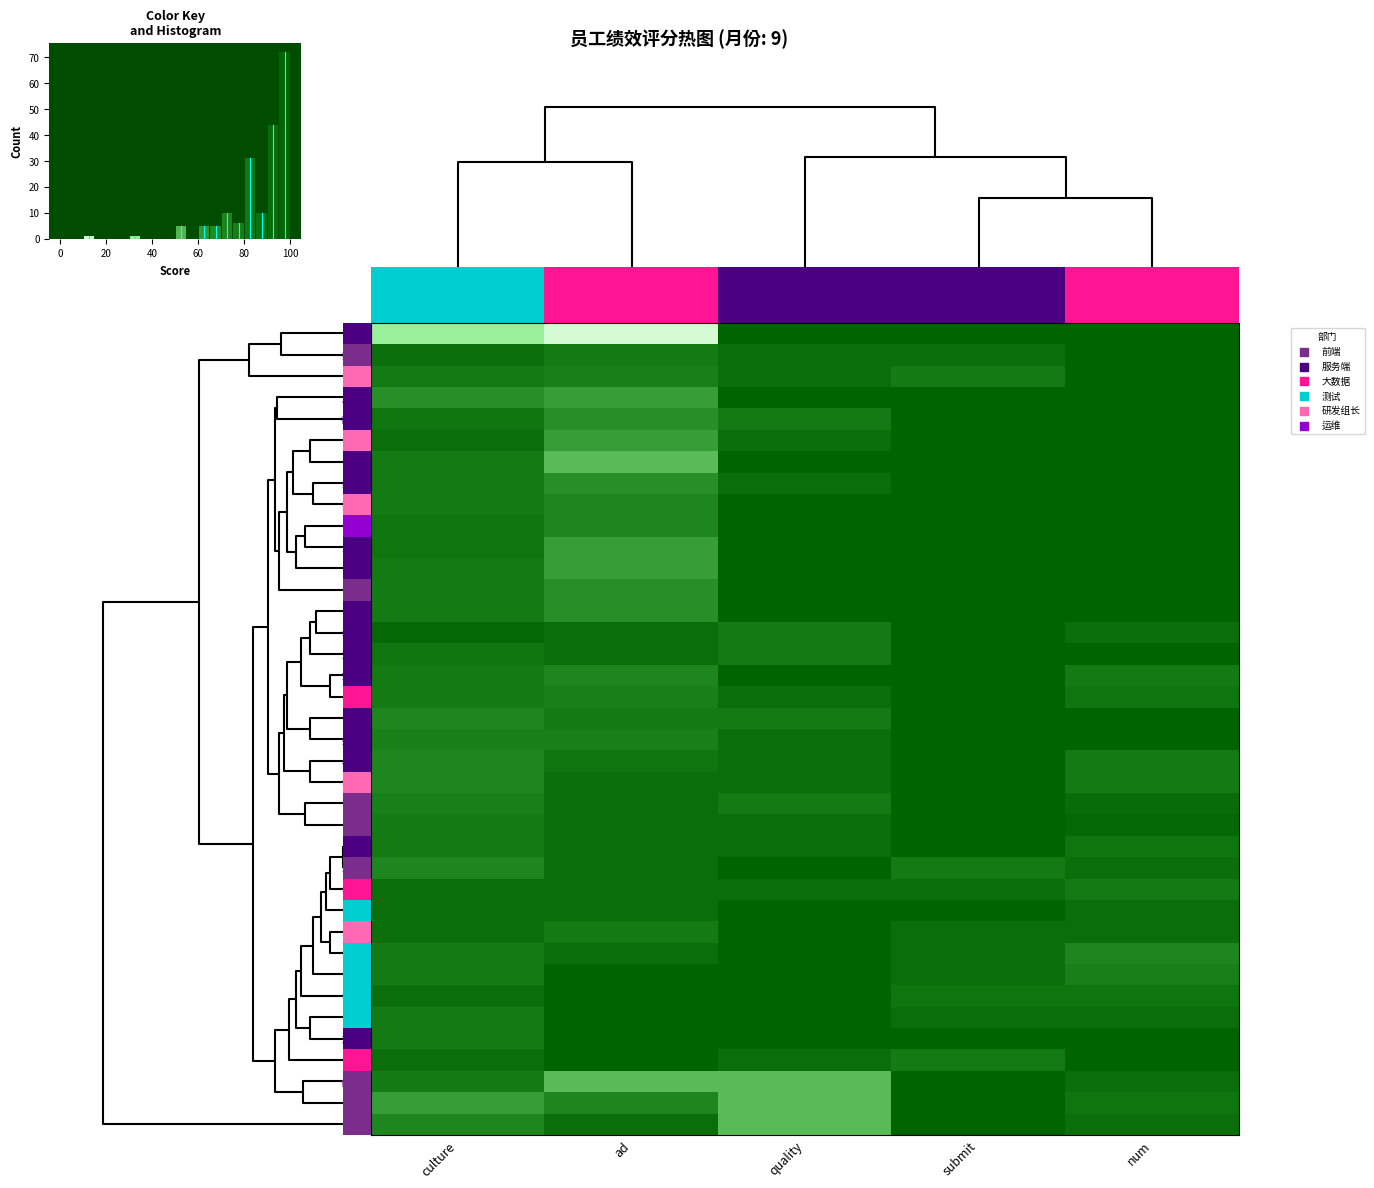

How many data points in 李建军 are above 90?

2